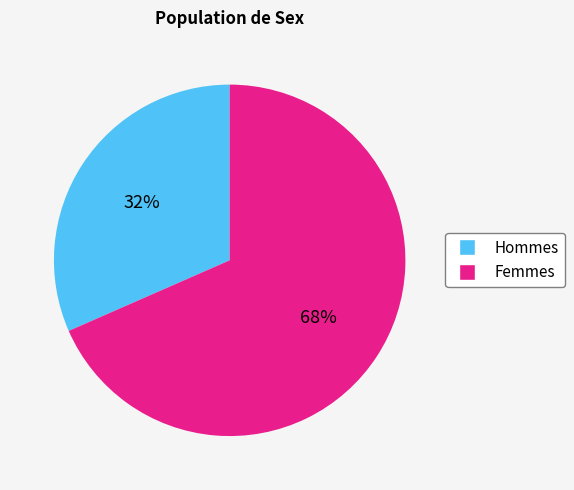

Count the number of slices in the pie.

2